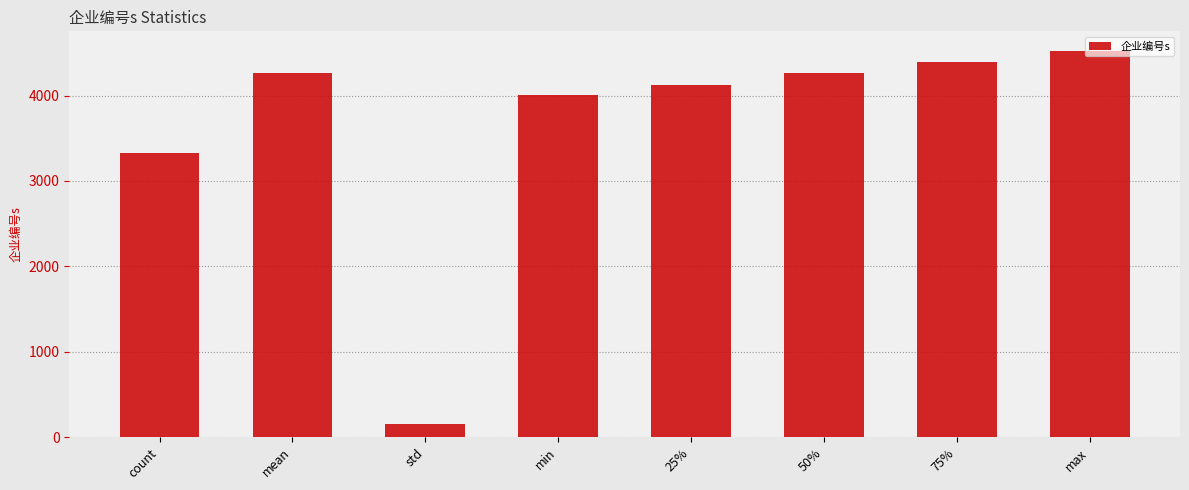

What is the difference between the maximum and minimum values?

4372.6